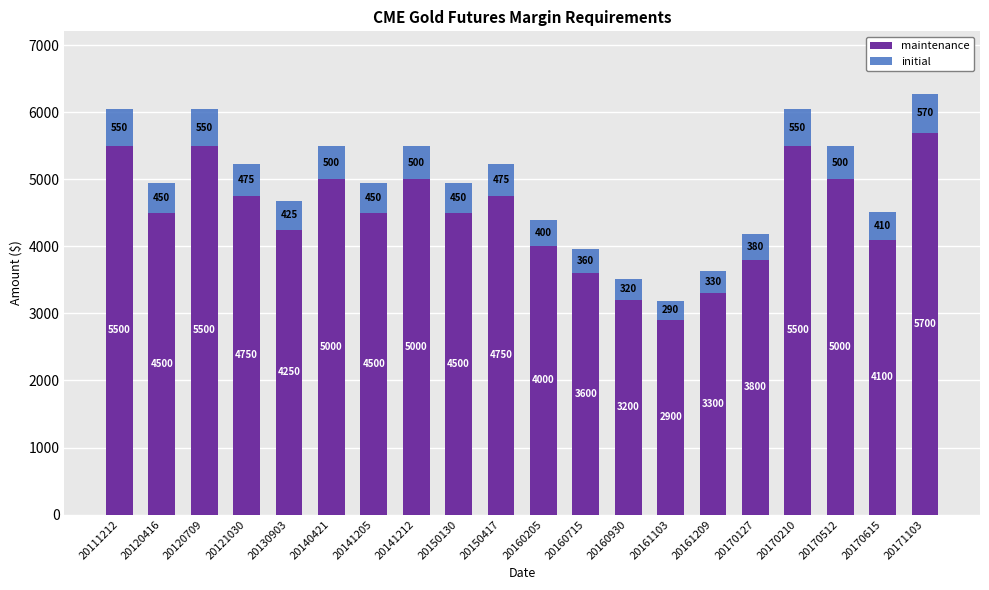

What is the total value across all series at 20150130?

4950